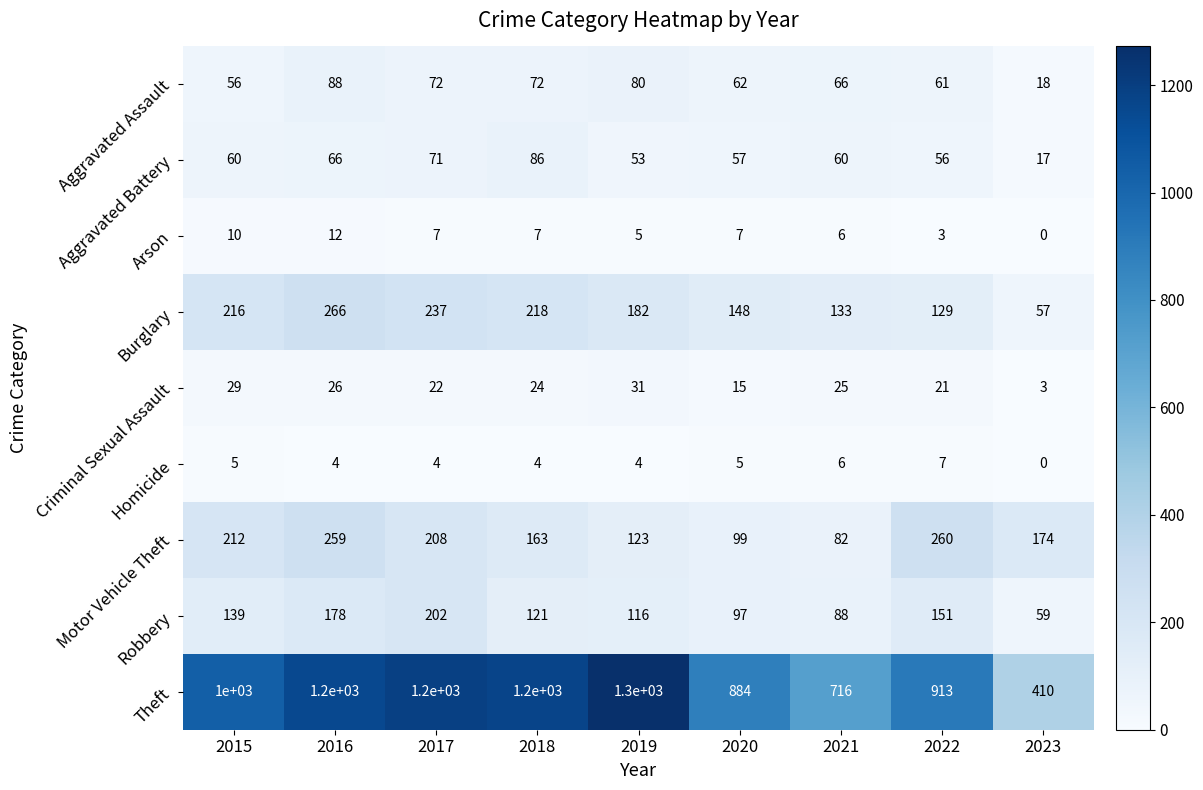

How many distinct data groups are displayed?

9